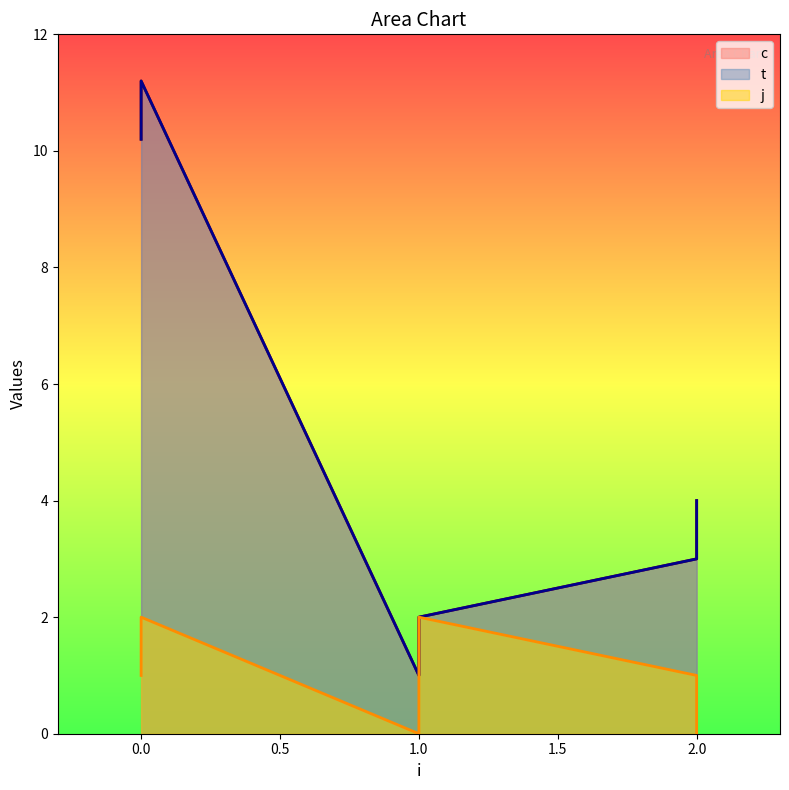

What is the difference between the highest and lowest values at 2?

2.0